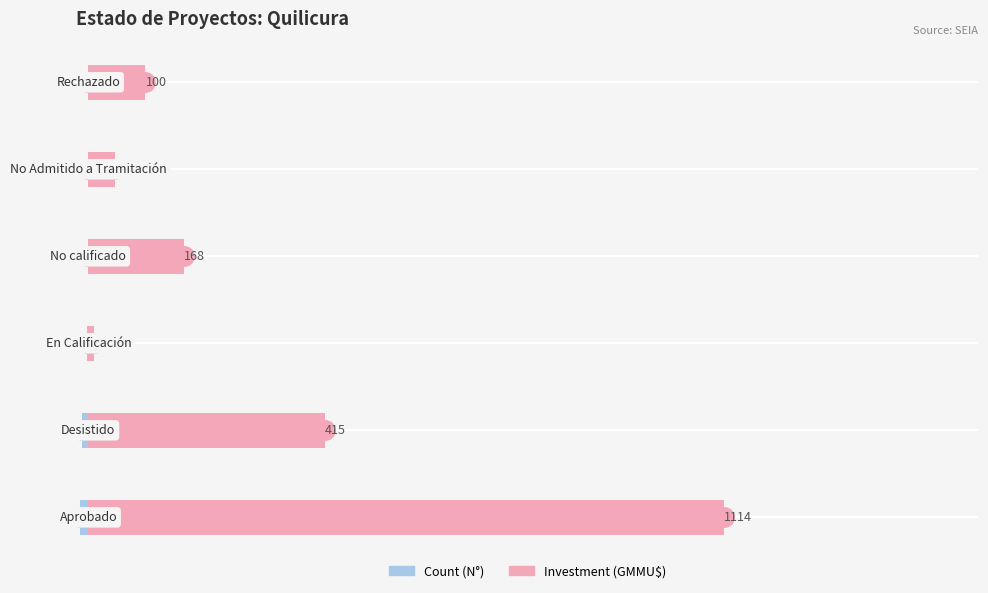

What are all the series names shown in the legend?

Count, Investment (GMMU$)